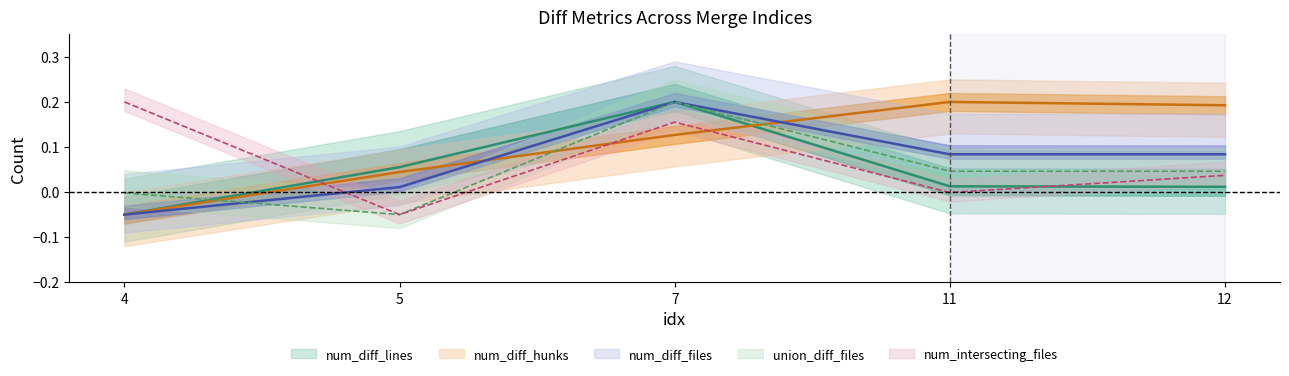

Which has a higher value, 5 or 12?

12